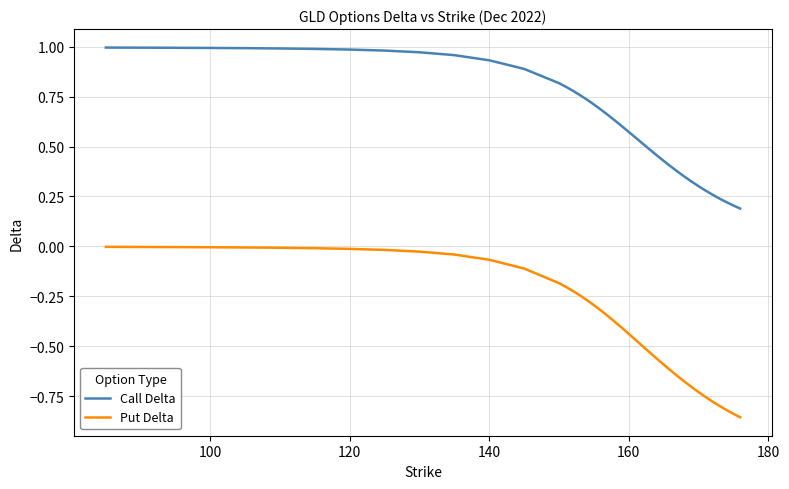

Which series has the largest range (max minus min)?

Put Delta